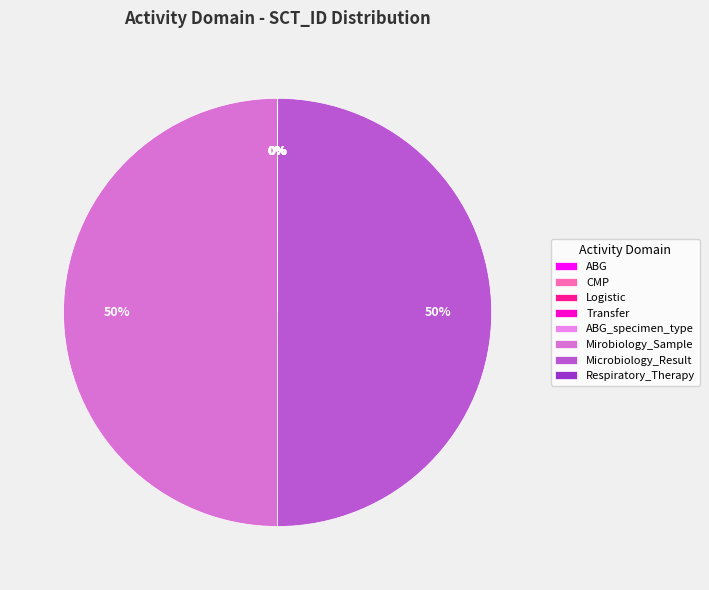

True or false: Logistic accounts for 0% of the total.

True